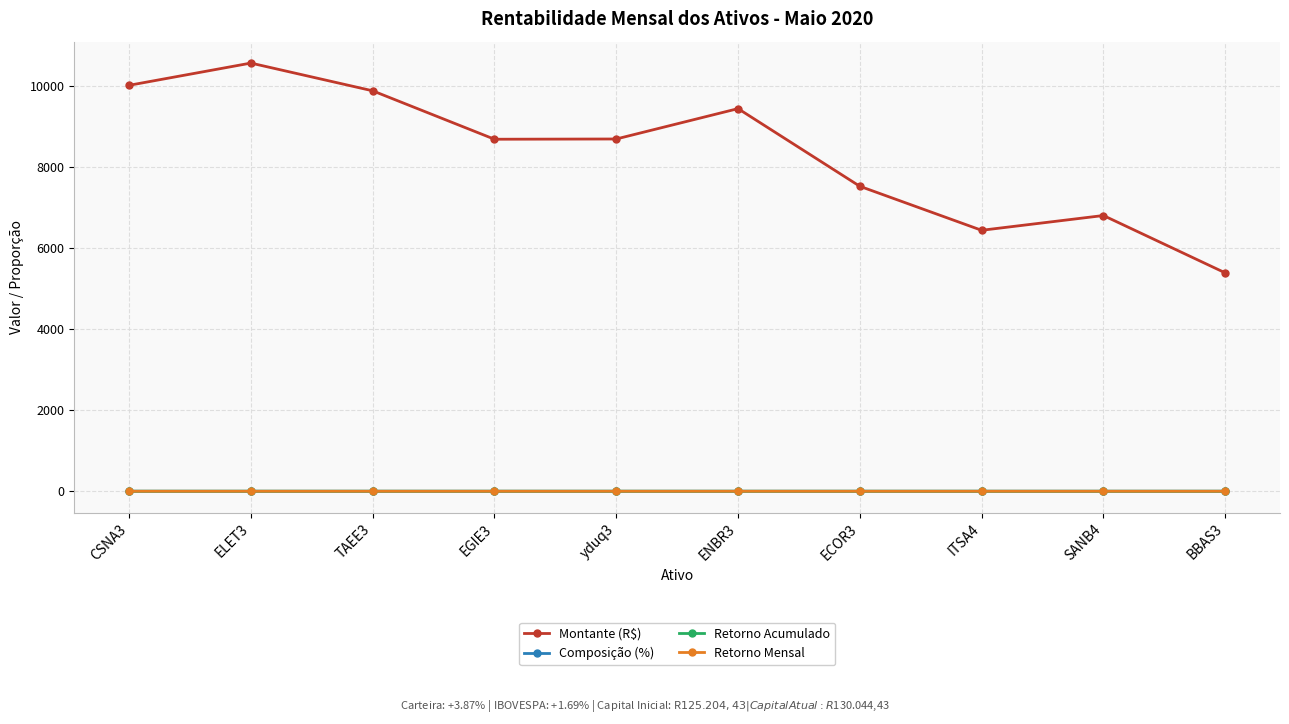

What is the label of the 3rd point from the right?

ITSA4